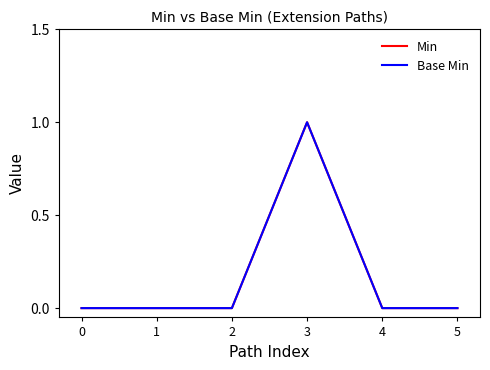

Reading left to right, list all the values displayed in this chart.

Min: 0=0	1=0	2=0	3=1	4=0	5=0
Base Min: 0=0	1=0	2=0	3=1	4=0	5=0